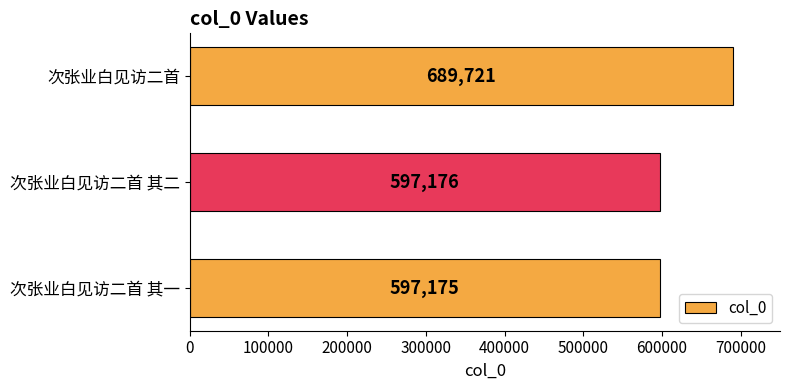

Does the chart contain stacked bars?

No